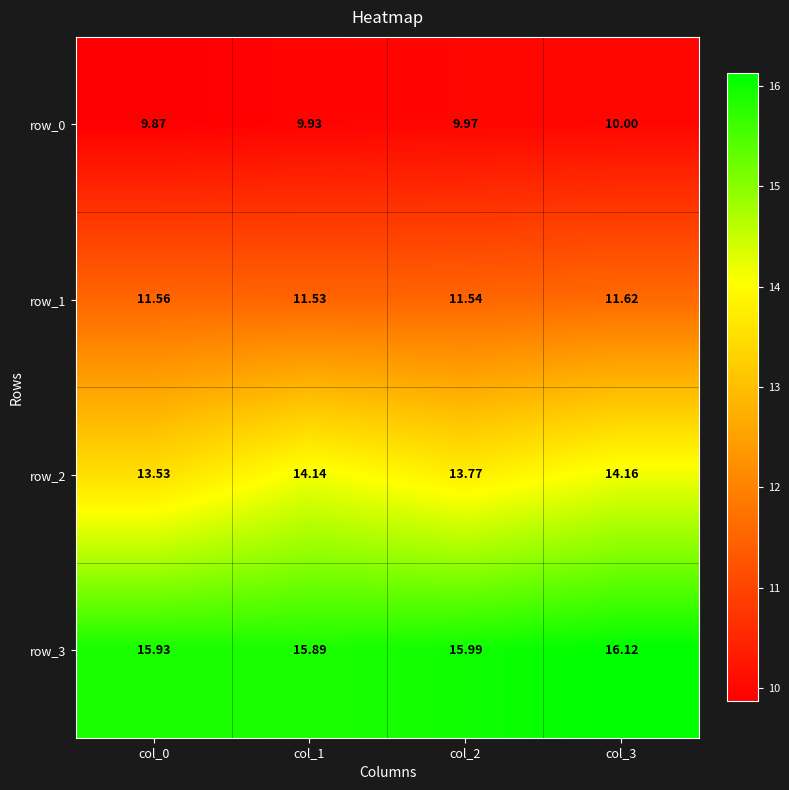

Is it true that row_3 equals 26.4 at col_1?

False